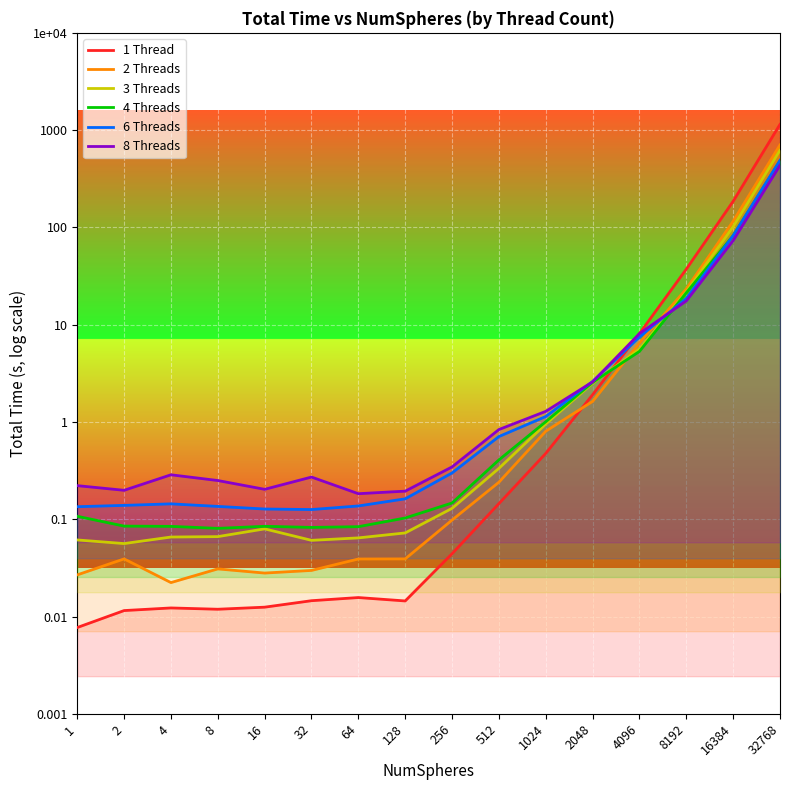

How many negative values does the 8 Threads series have?

10